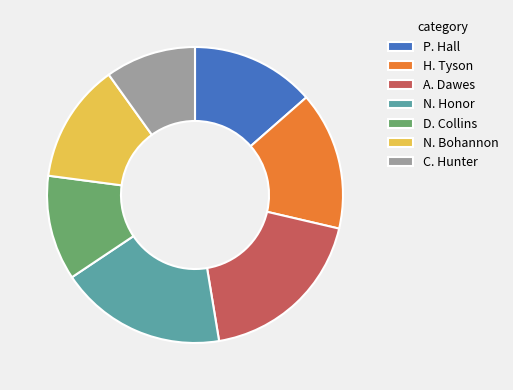

Which slice is the largest?

A. Dawes